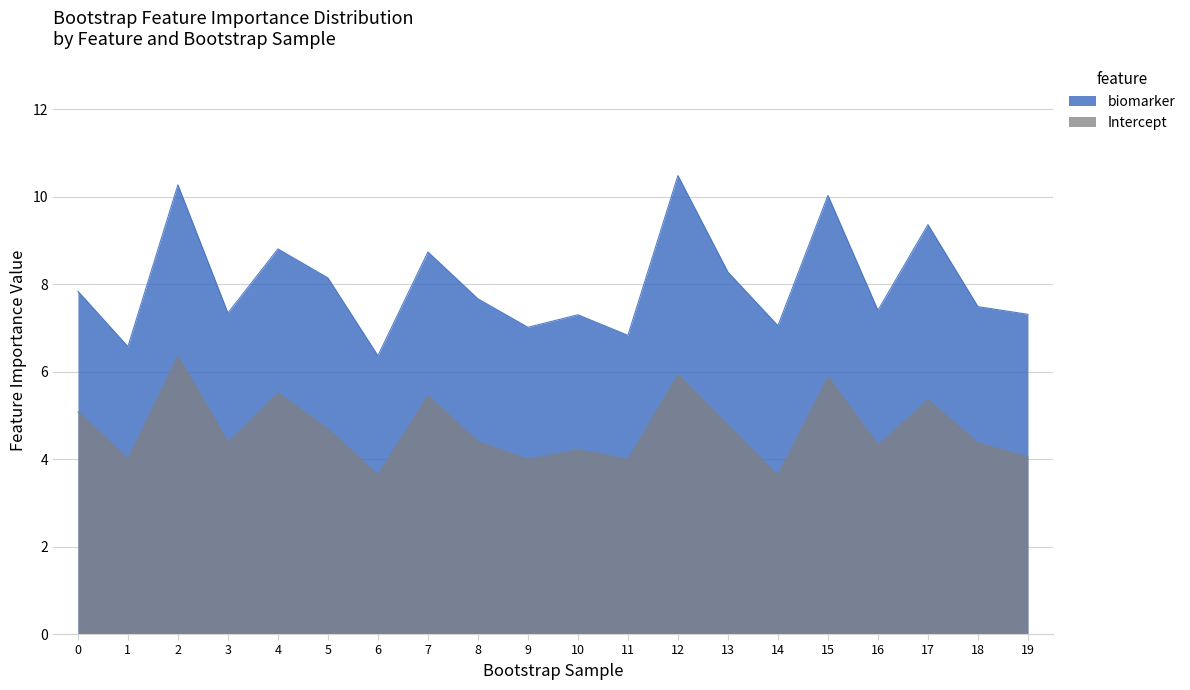

Which series has the largest range (max minus min)?

biomarker